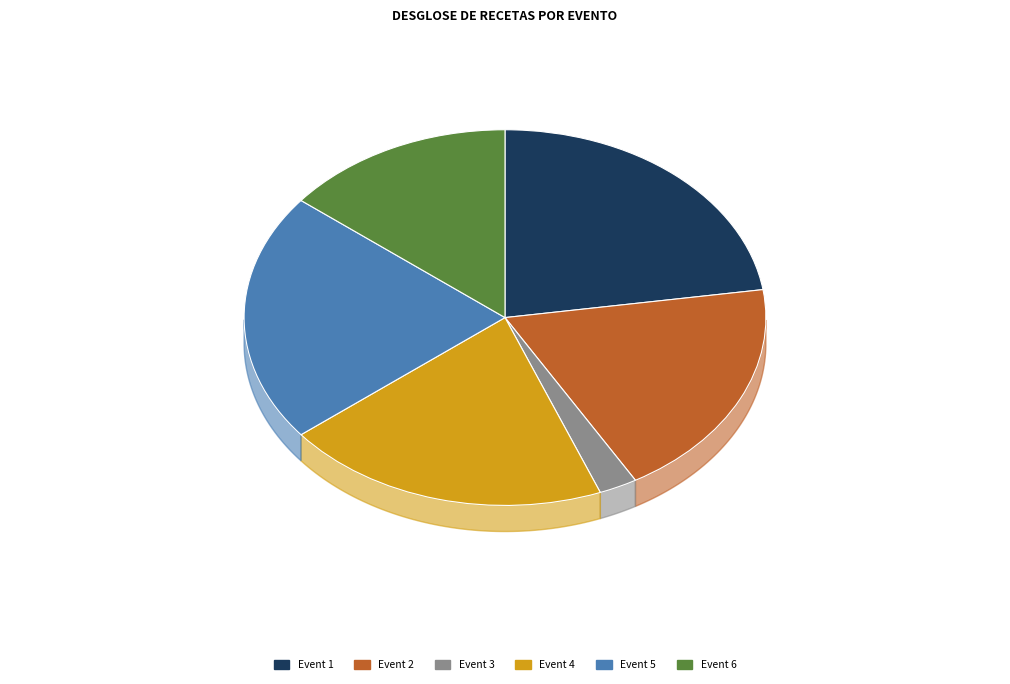

To the nearest percent, what is the combined percentage of Event 2 and Event 4?

39%